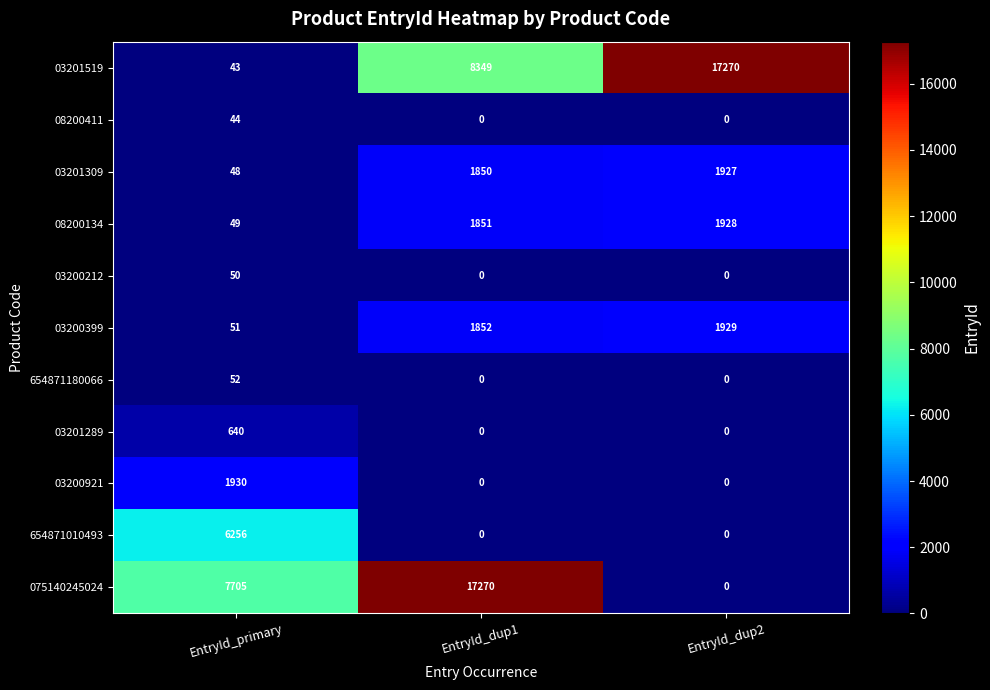

Between EntryId_primary and EntryId_dup2, which series saw the biggest shift?

03201519